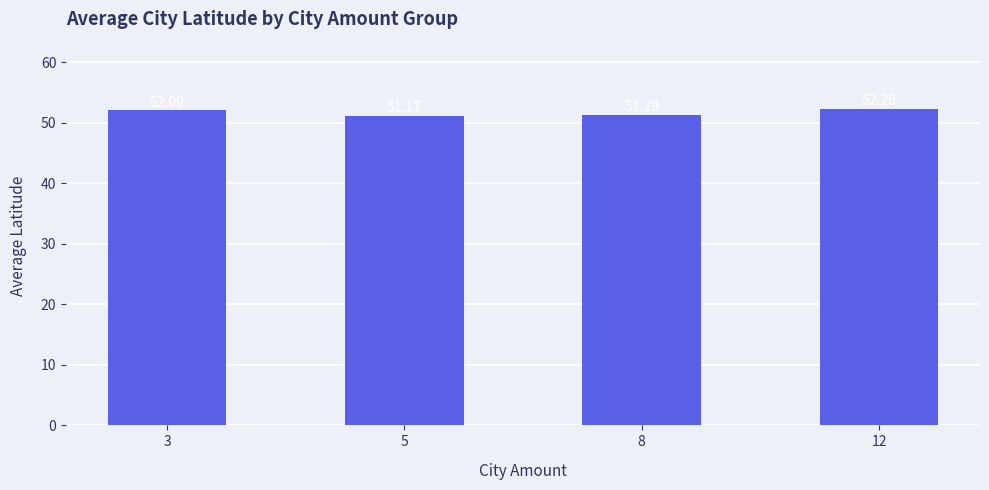

List the labels in order of value, smallest first.

5, 8, 3, 12